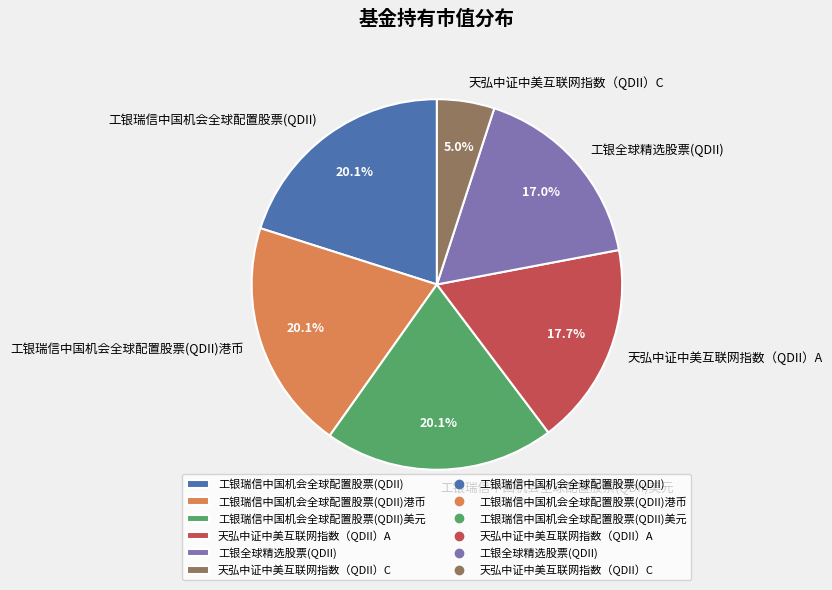

Is it true that 工银瑞信中国机会全球配置股票(QDII)港币 is 20% of the pie?

True